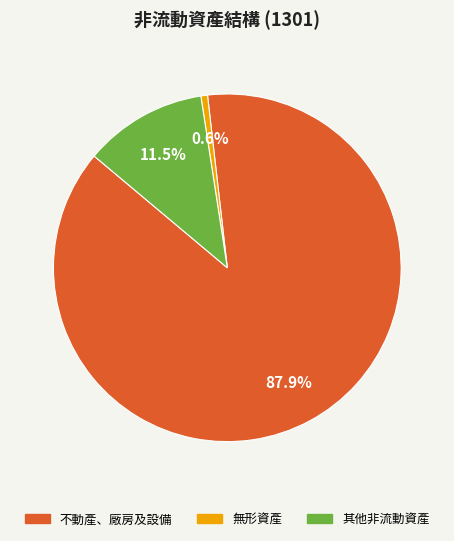

Which category accounts for the majority?

不動產、廠房及設備